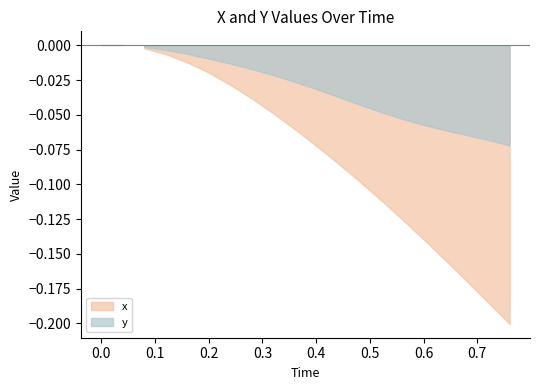

What is the difference between the maximum and minimum values in the y series?

0.1